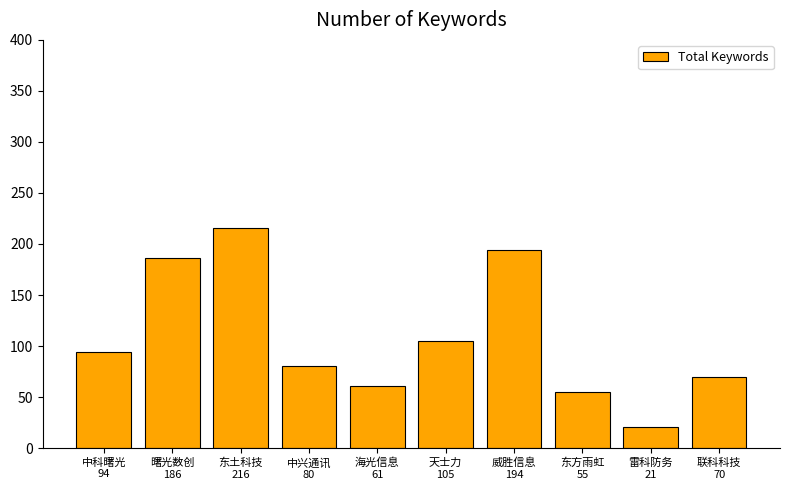

What is the average value?

108